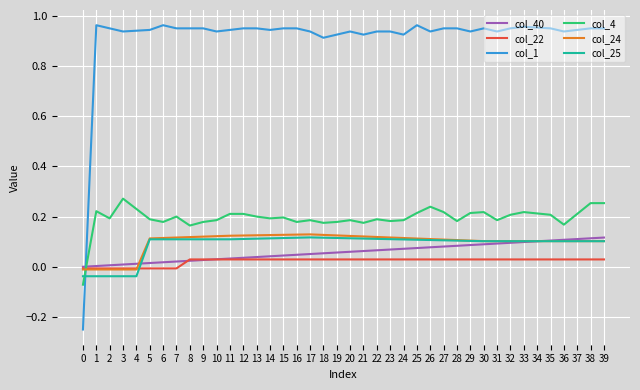

How many intersections are there between col_4 and col_22?

1